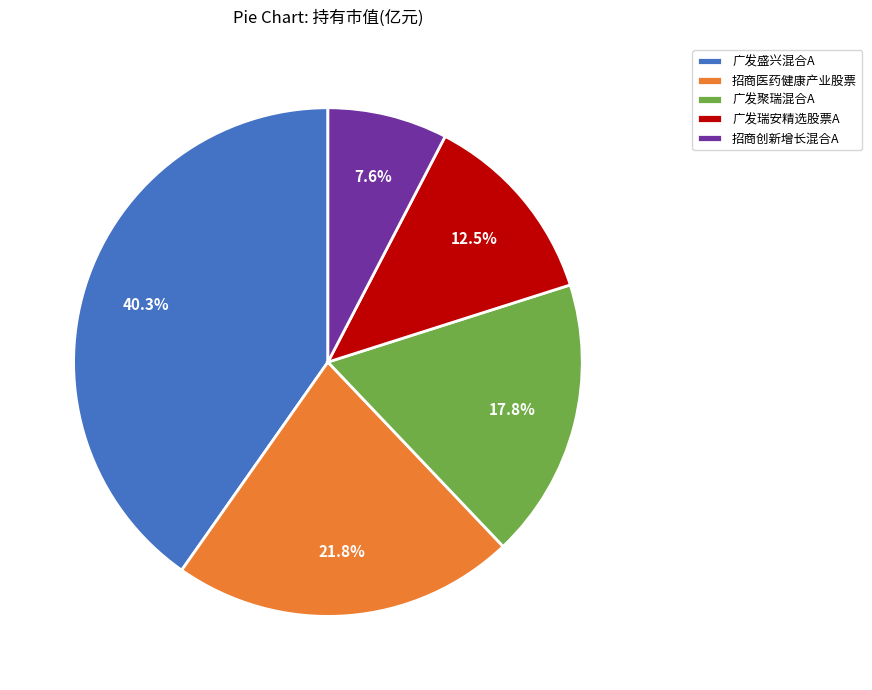

Approximately how many times larger is the value at 招商创新增长混合A compared to 招商医药健康产业股票?

0.3